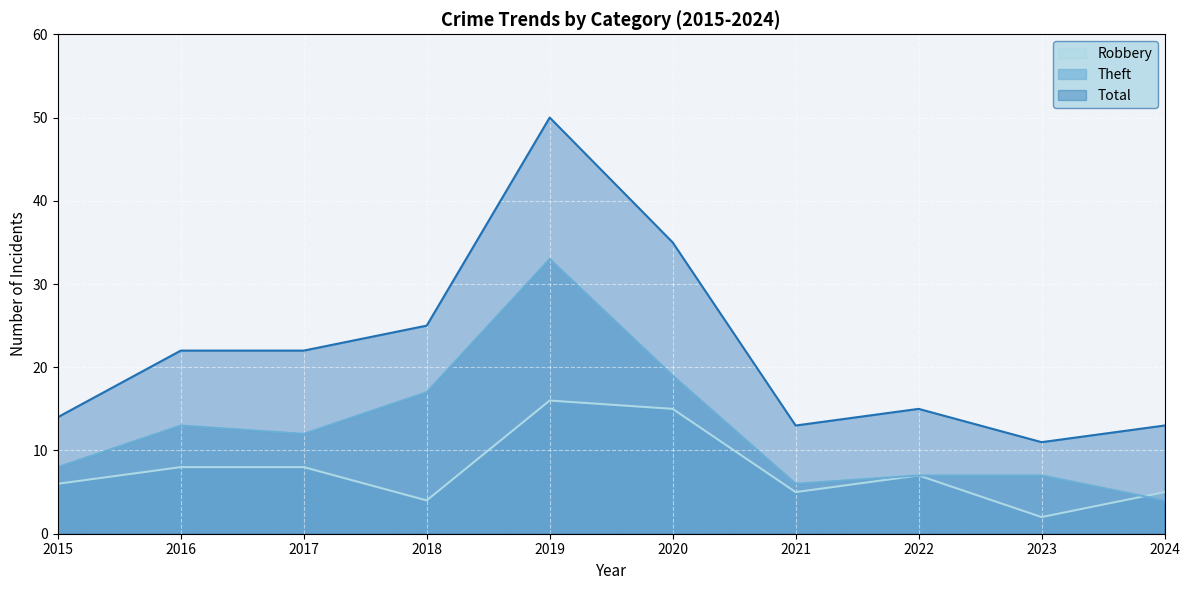

True or false: Total and Robbery cross at least once.

False